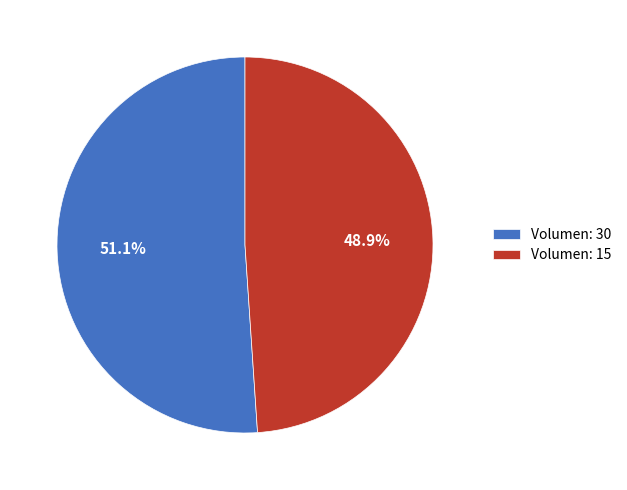

What is the majority slice?

Volumen: 30